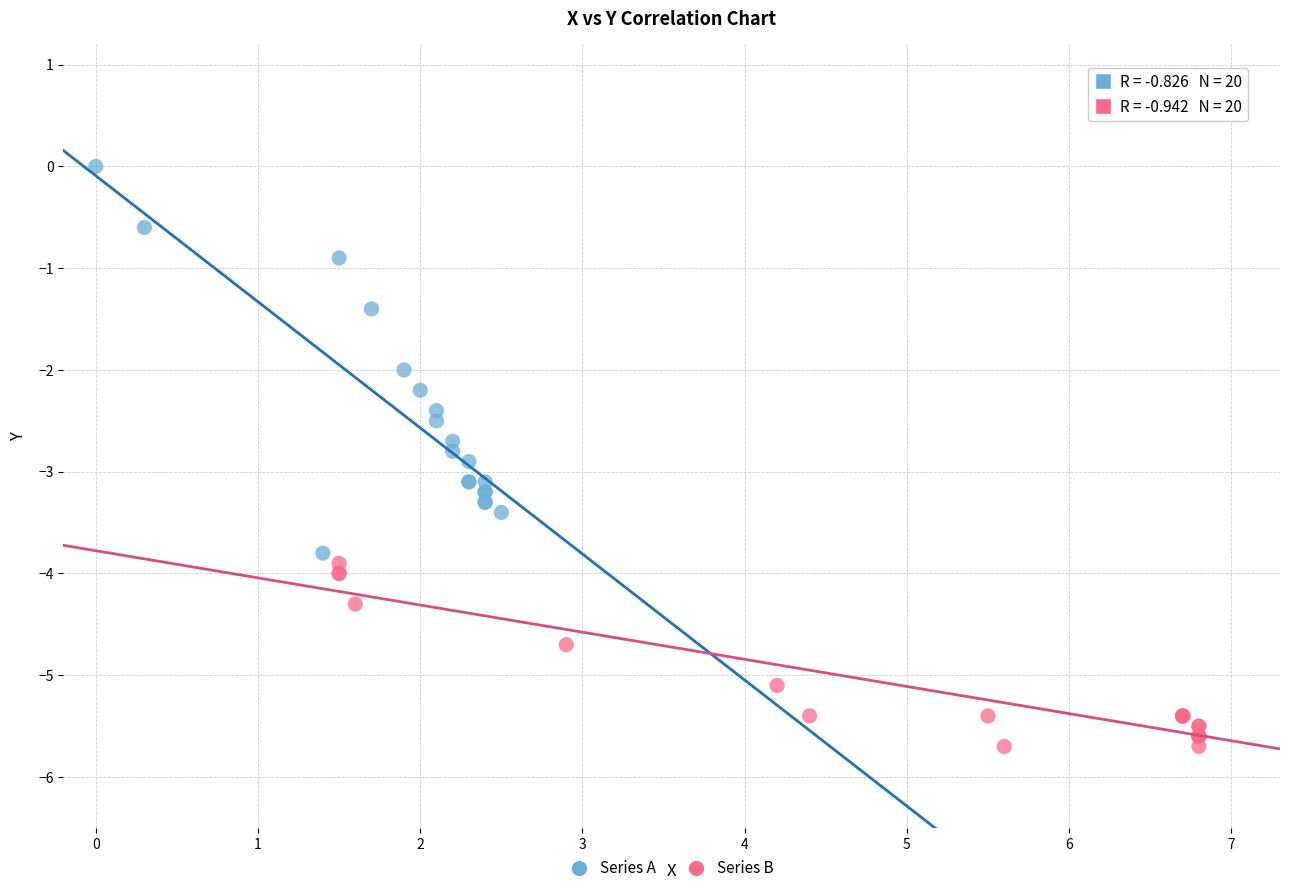

Which series contains the lowest Y value?

Series B